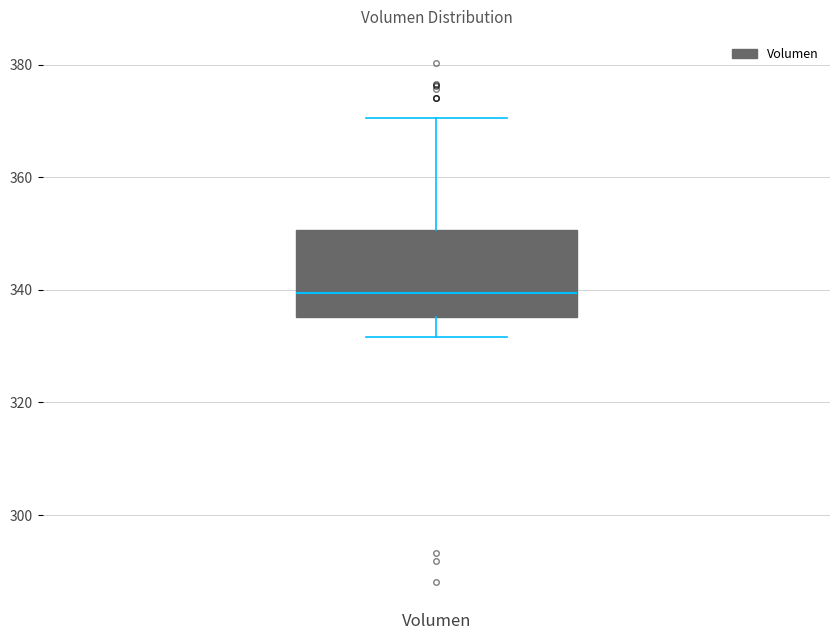

Transcribe this box plot: give where the median line is, the range the box spans, and where the two whiskers end, as read against the y-axis. The values are not printed on the chart, so give them approximately, as read against the axis.

median 340, box 336 to 350, whiskers 332 to 370